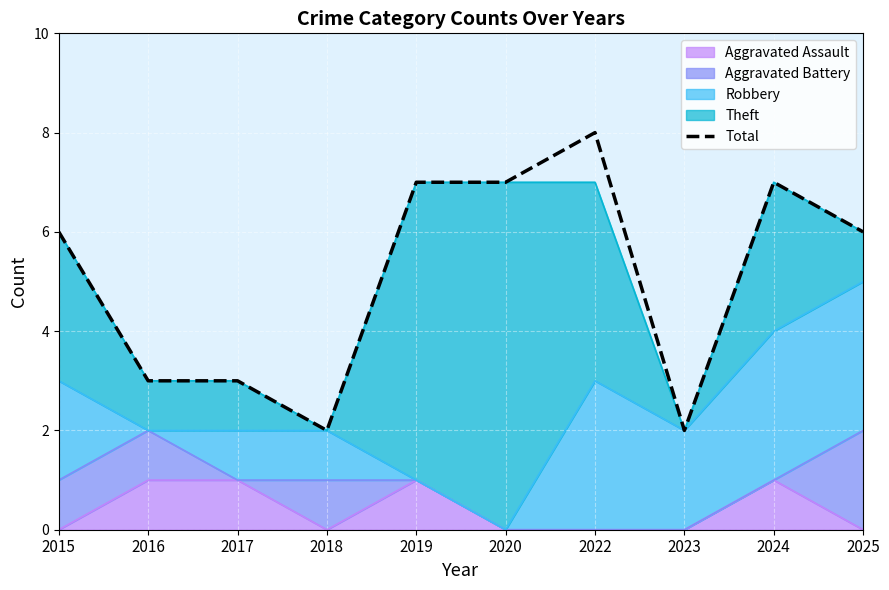

Which label corresponds to the smallest value in the chart?

2018